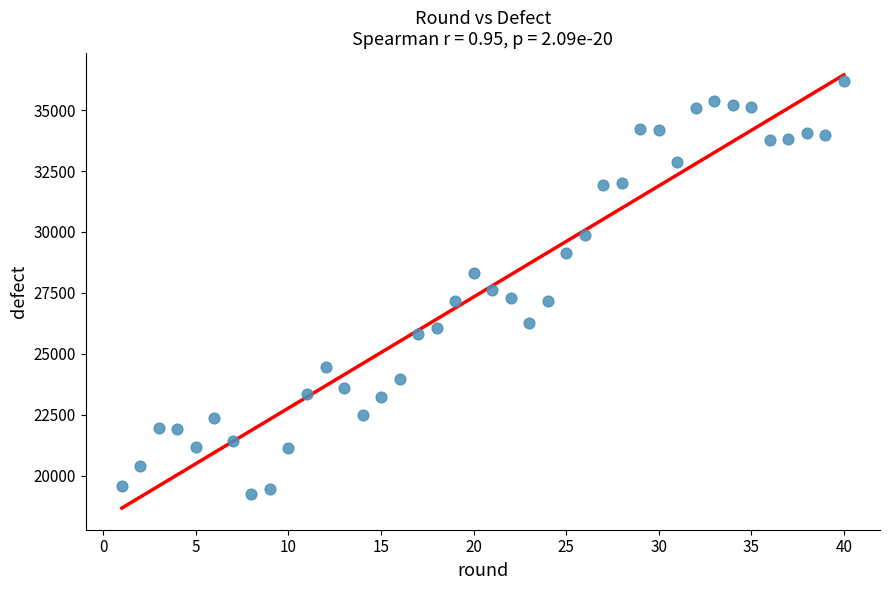

What is the range of X values (max minus min)?

39